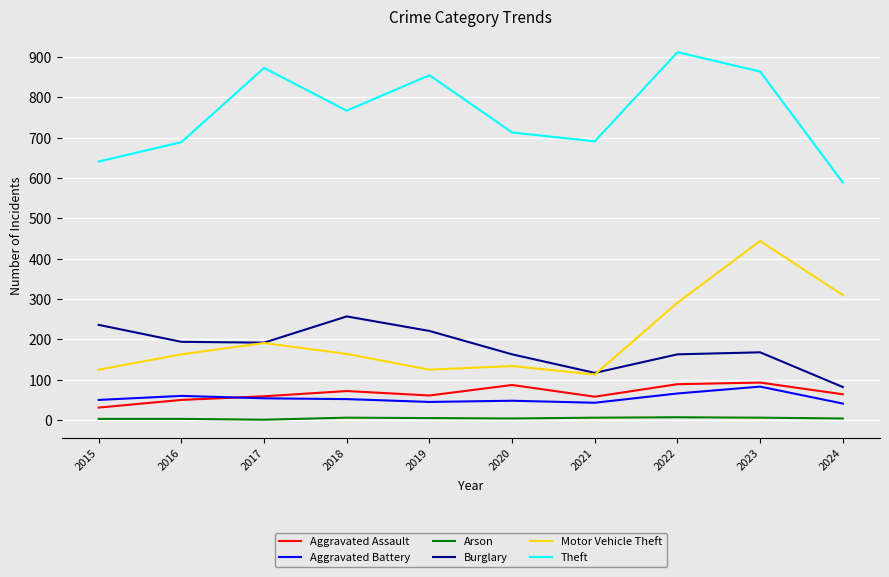

Where is the first local maximum for Theft?

2017